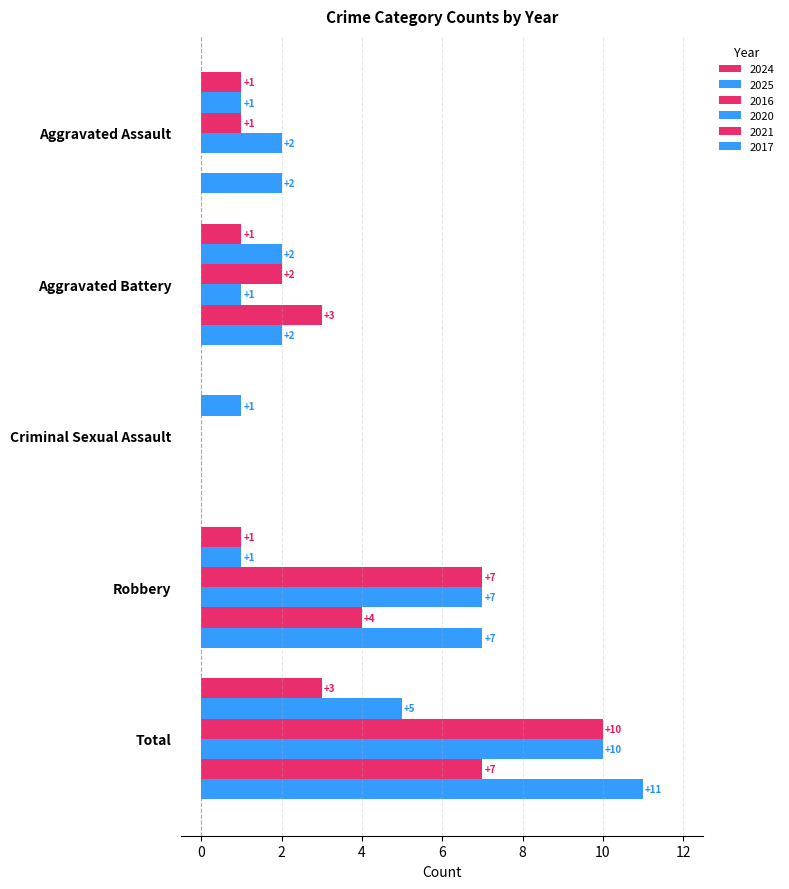

List the series in order of their peak value, lowest first.

2024, 2025, 2021, 2016, 2020, 2017